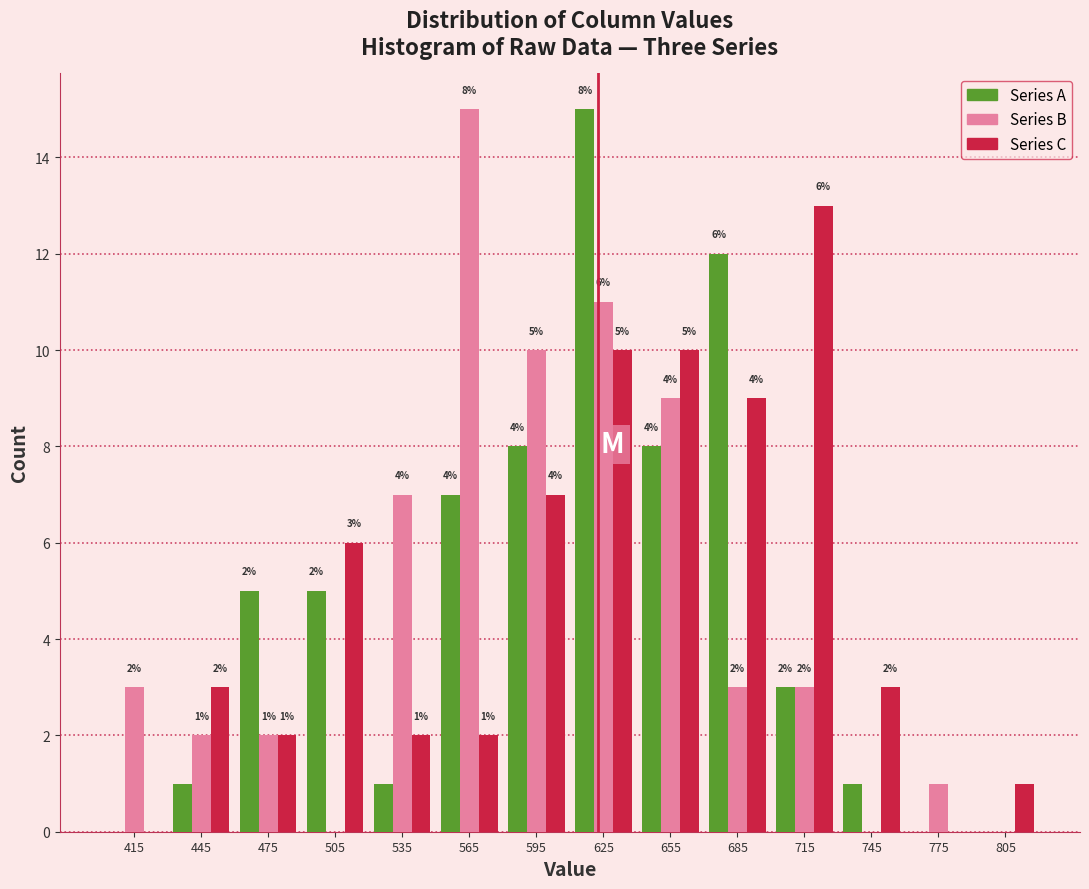

In the Series C series, which range on the x-axis has the tallest bar?

700 to 730